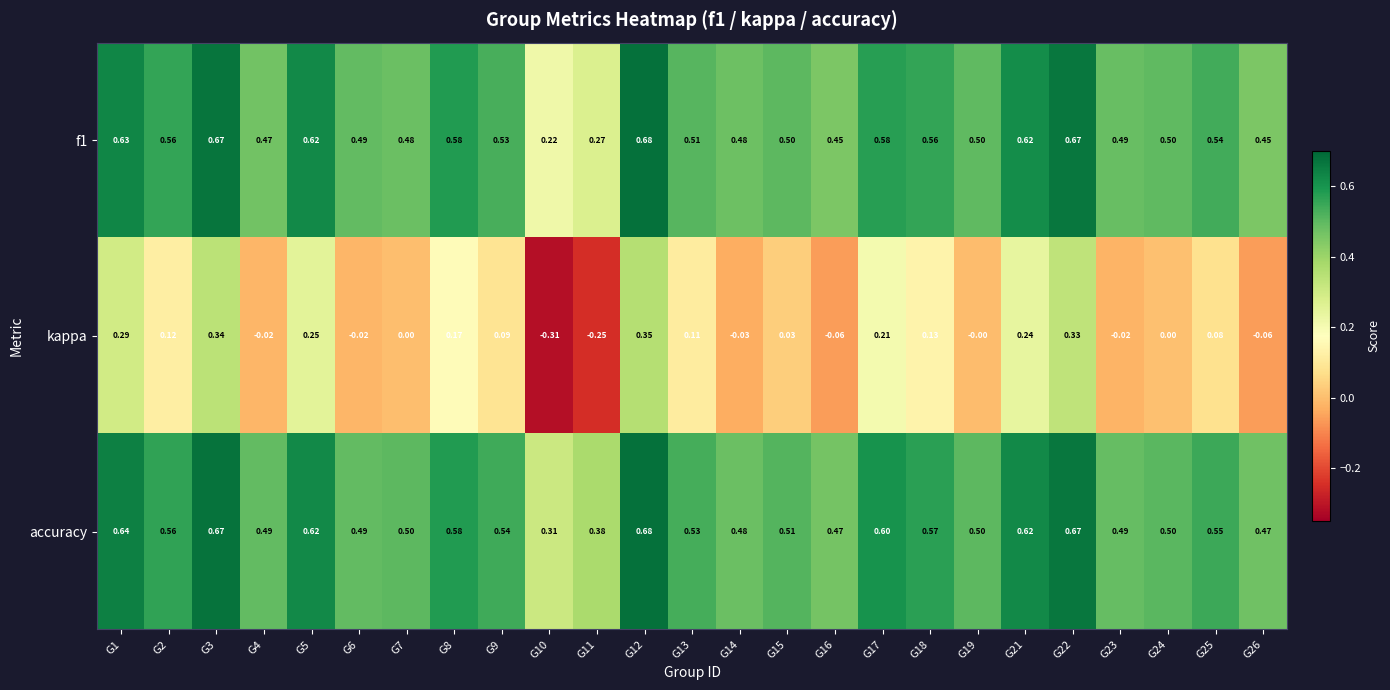

Is the value of f1 at G8 greater than the value of kappa at G6?

Yes